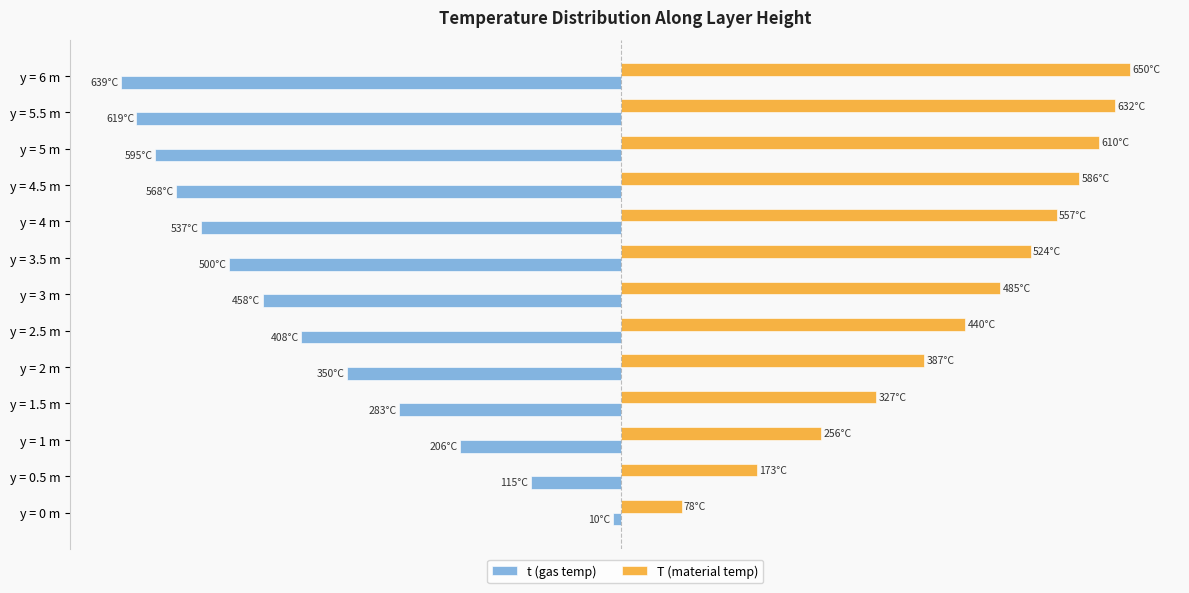

What are all the series names shown in the legend?

t (gas temp), T (material temp)